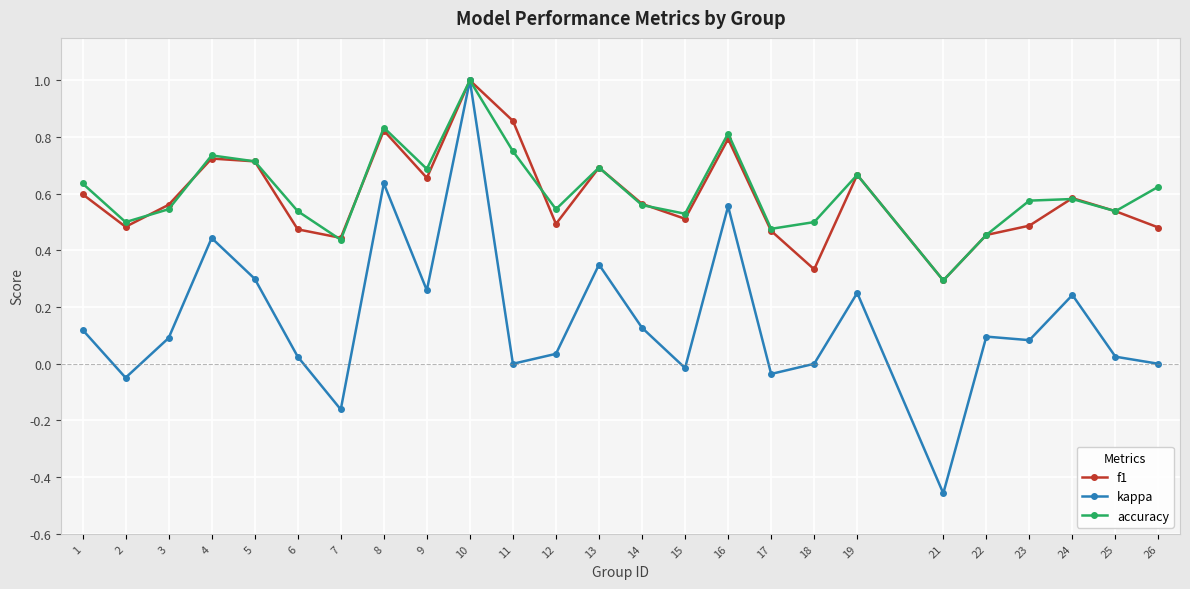

At which category is the sum across all series the highest?

10